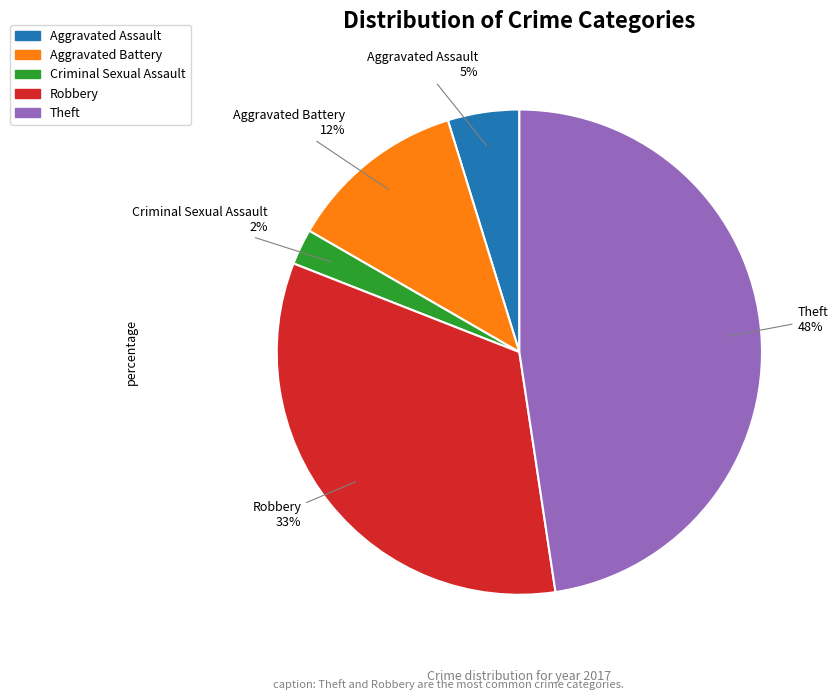

To the nearest percent, what is the difference between the Criminal Sexual Assault and Aggravated Battery slice percentages?

10%